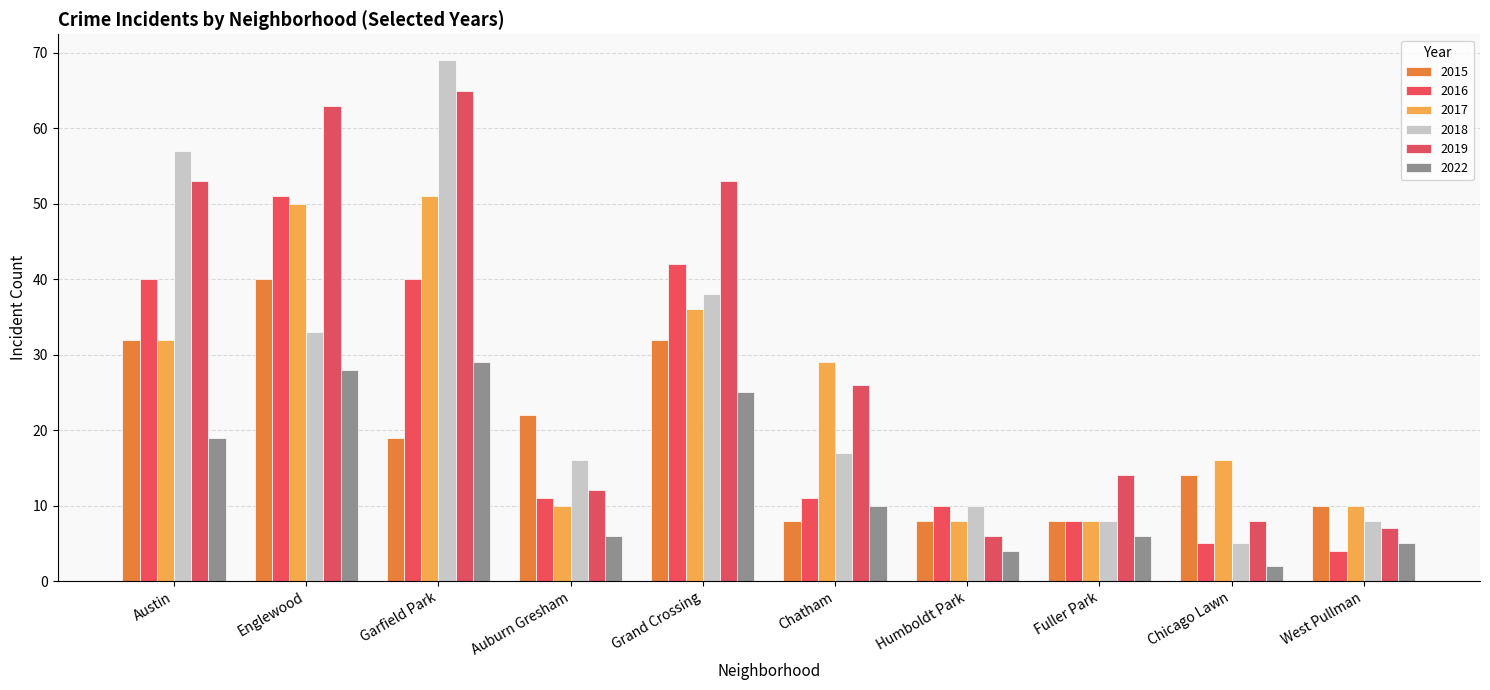

Are the bars horizontal?

No